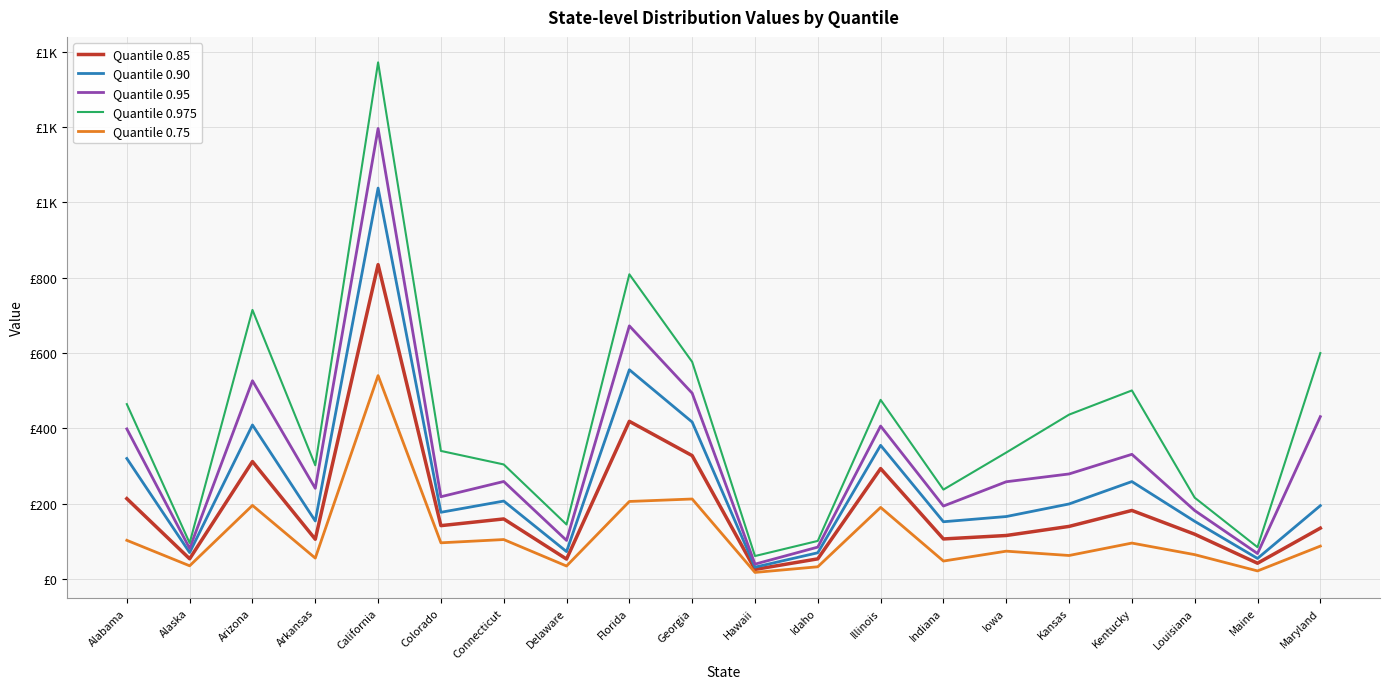

How many values in the Quantile 0.75 series are below 87?

10